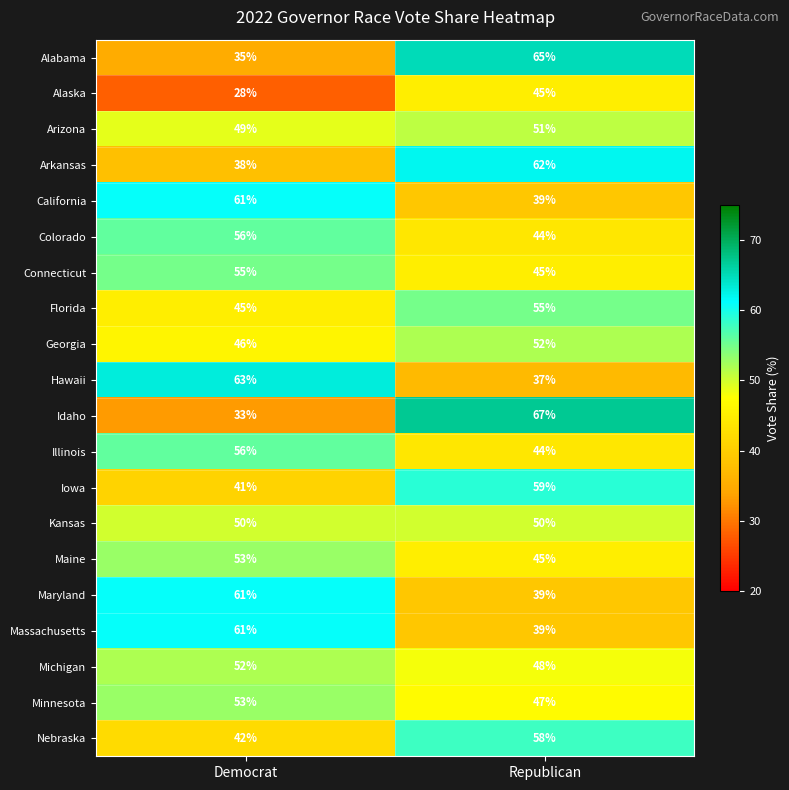

Between Democrat and Republican, which series saw the biggest shift?

Idaho